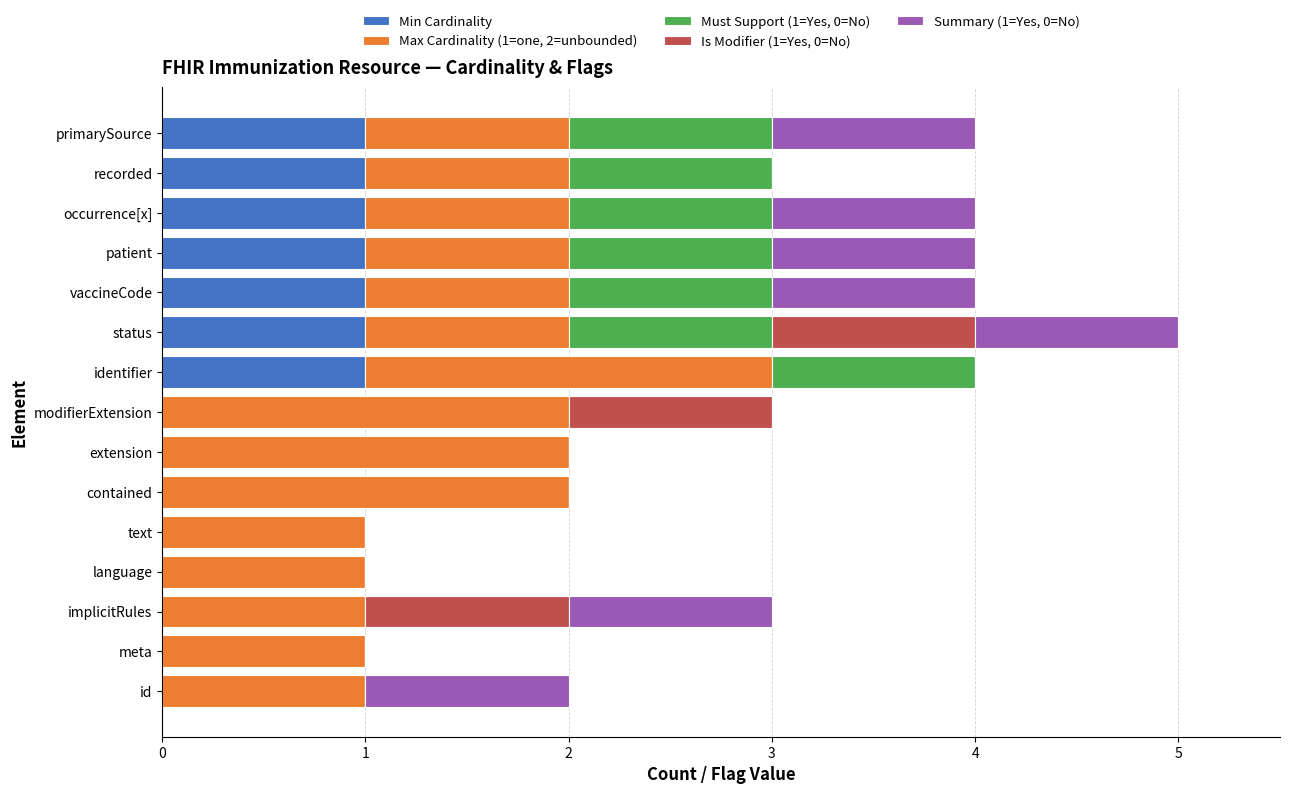

At which category is the sum across all series the highest?

status